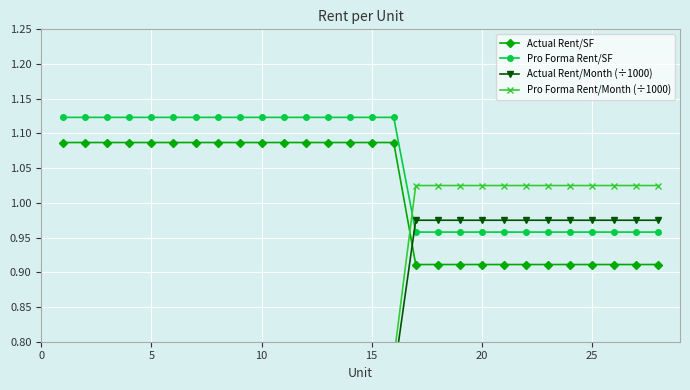

True or false: Actual Rent/SF and Pro Forma Rent/SF cross at least once.

False